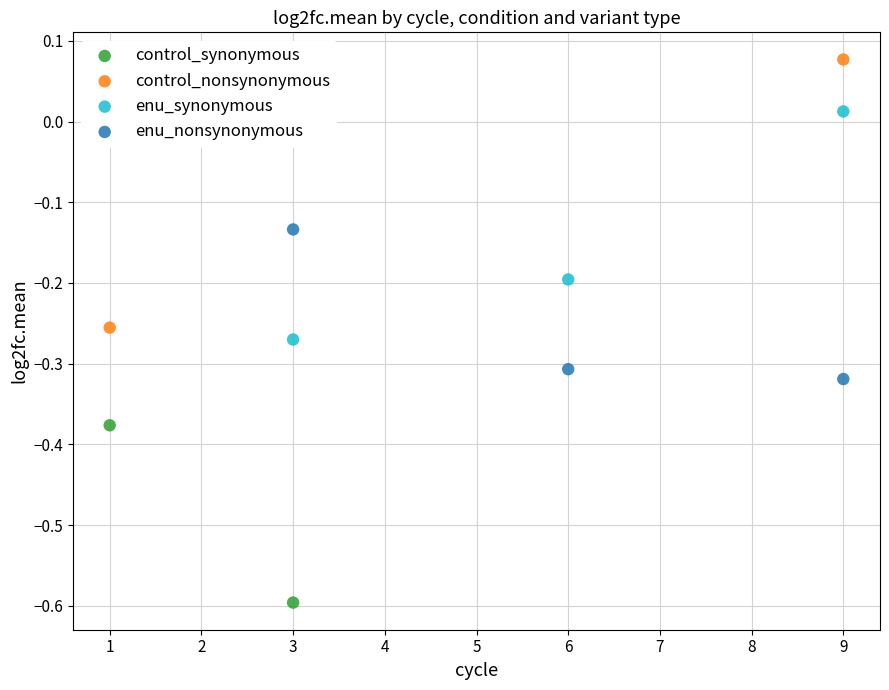

Which series has the largest Y range (max minus min)?

control_nonsynonymous